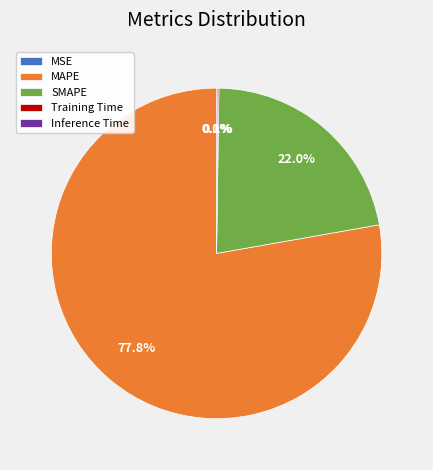

Which category has the biggest portion of the pie?

MAPE